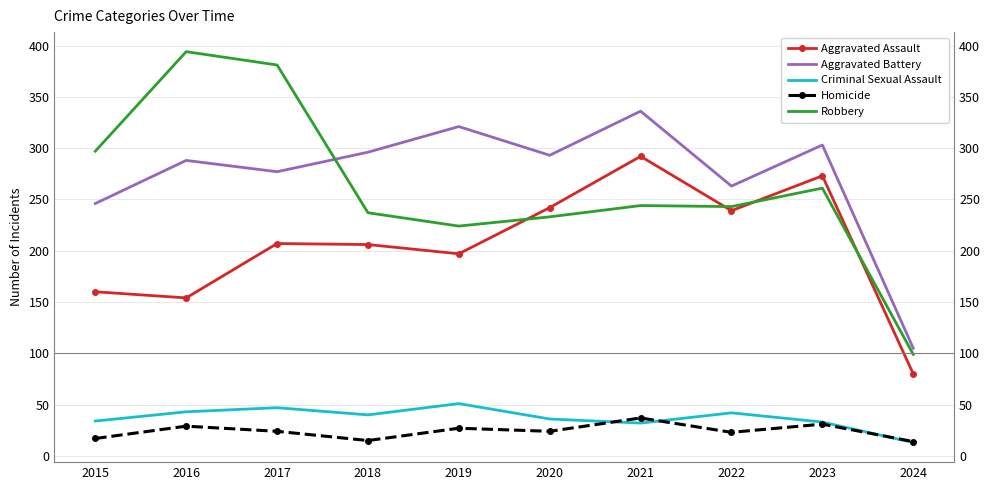

Where is the first local minimum for Criminal Sexual Assault?

2018